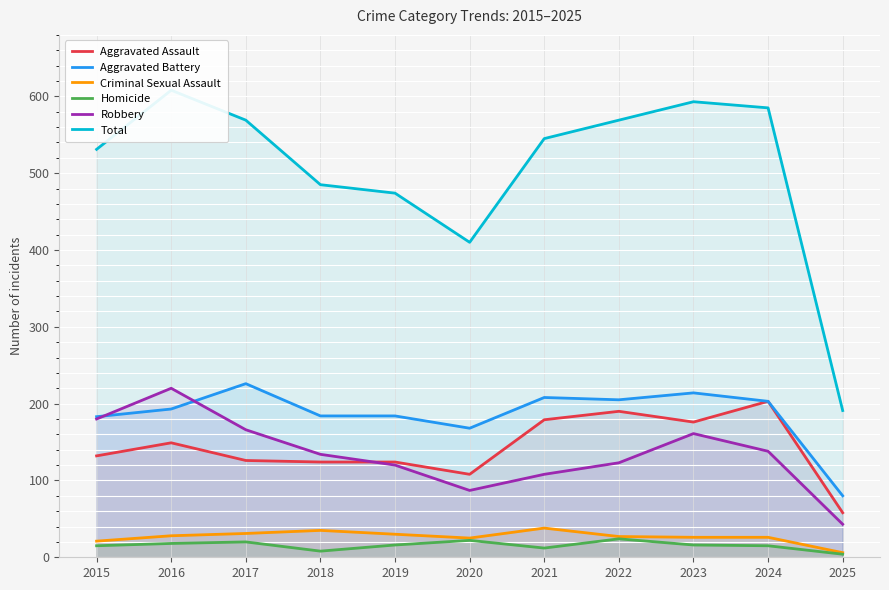

Which series has the largest range (max minus min)?

Total